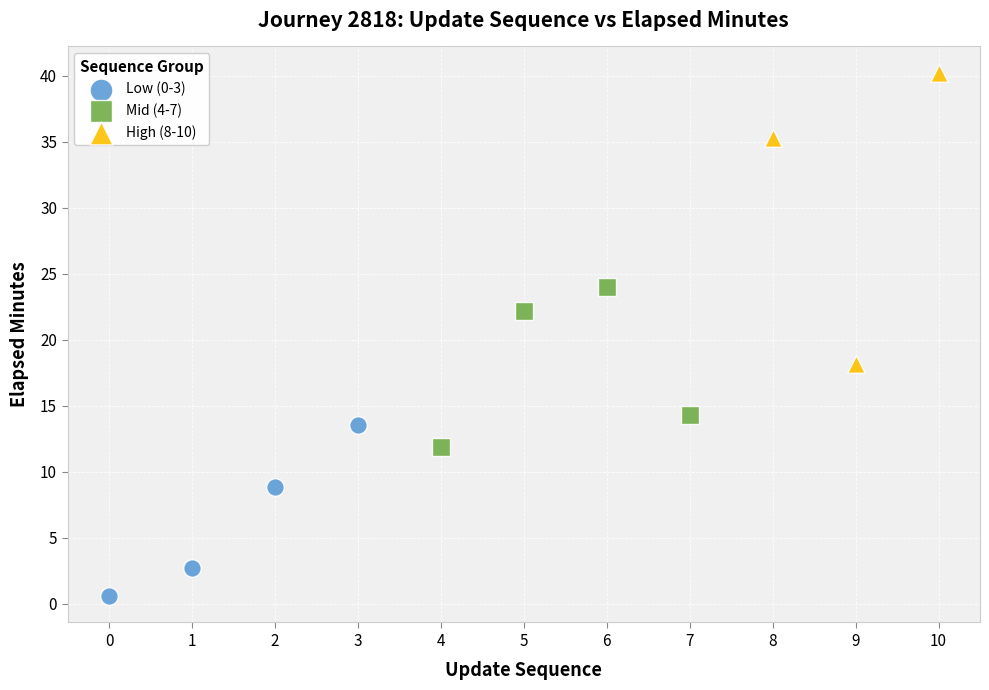

Which series has the largest Y range (max minus min)?

High (8-10)